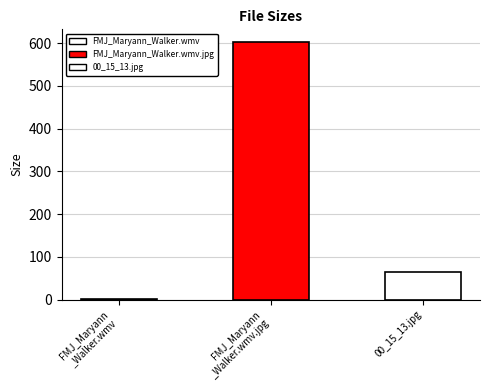

Reading left to right, list all the values displayed in this chart.

1.0	601.9	64.2